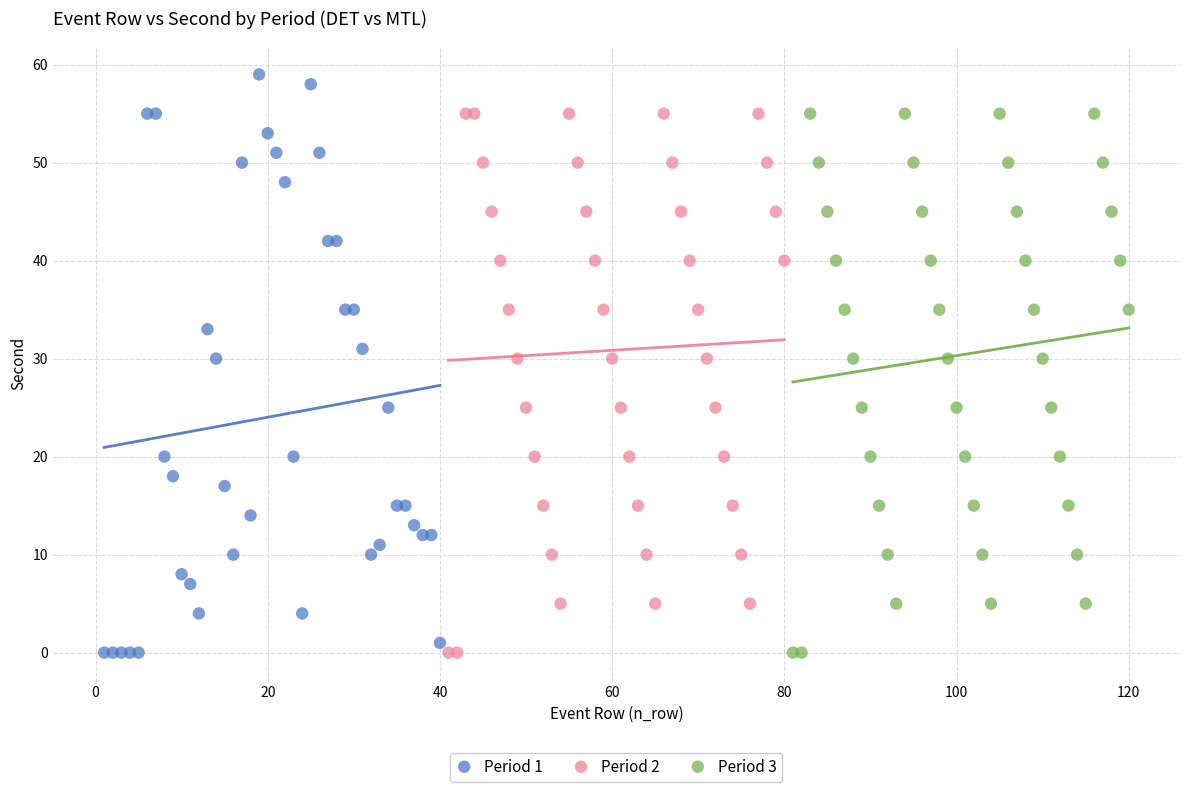

Which series contains the highest Y value?

Period 1